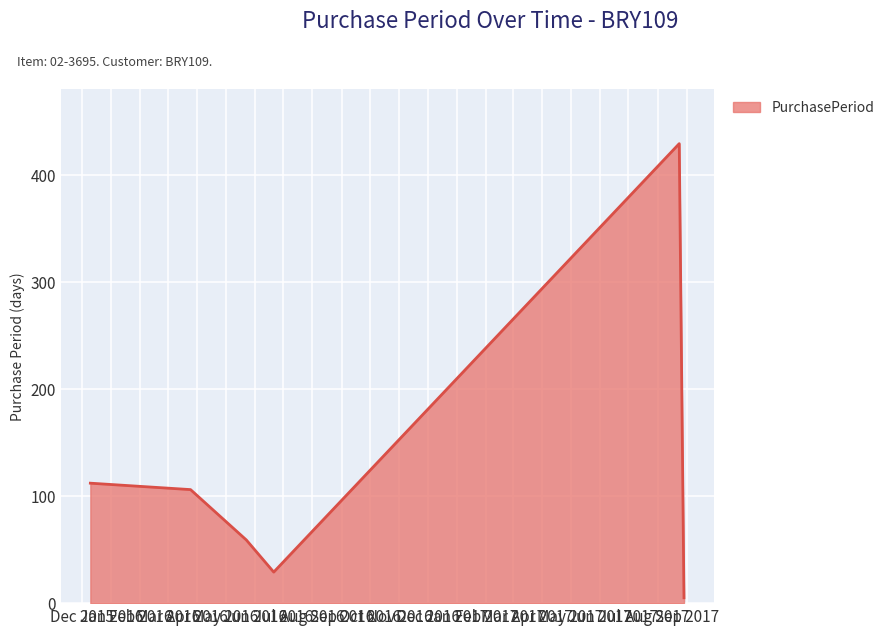

What is the sum of all values?

740